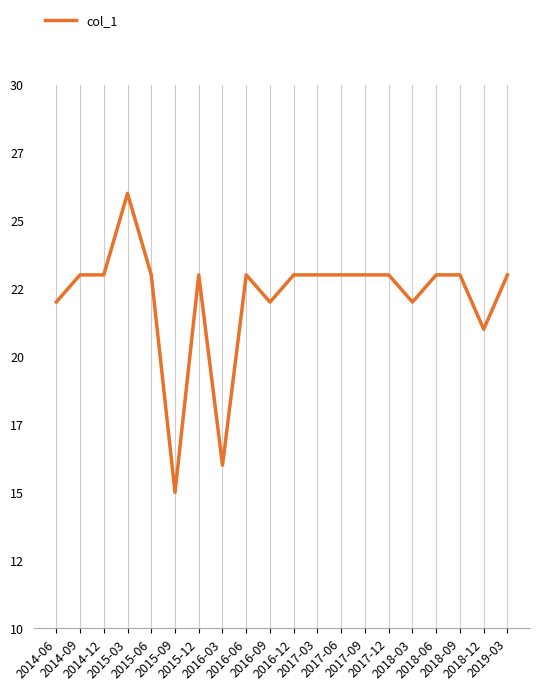

Where is the data nearest to the value 20?

2018-12